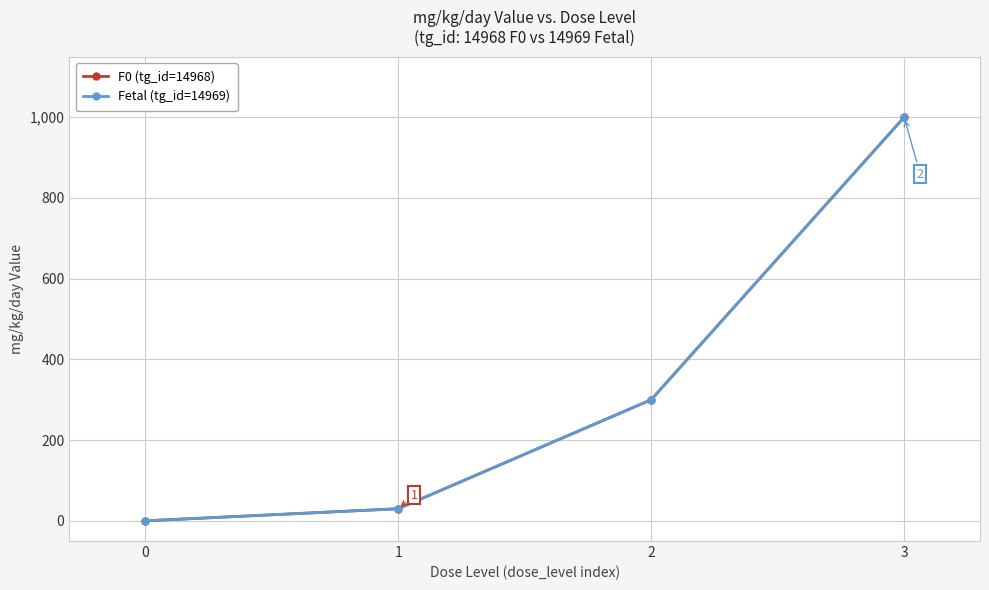

How many positive values does the Fetal (tg_id=14969) series have?

3